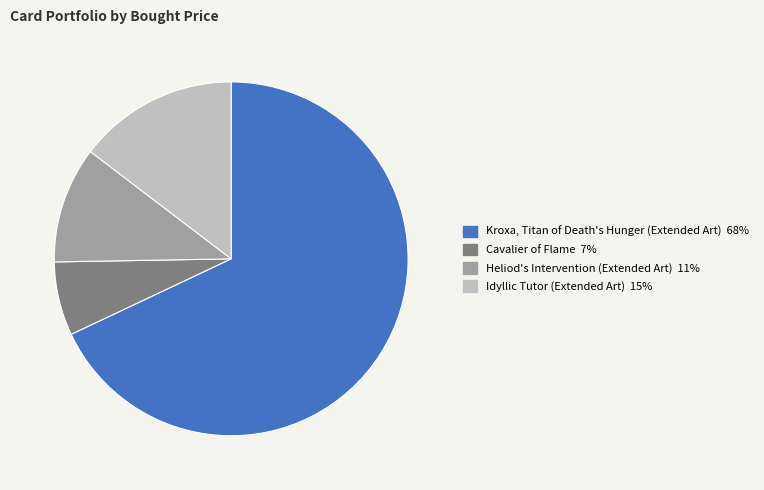

How many slices are in this pie chart?

4